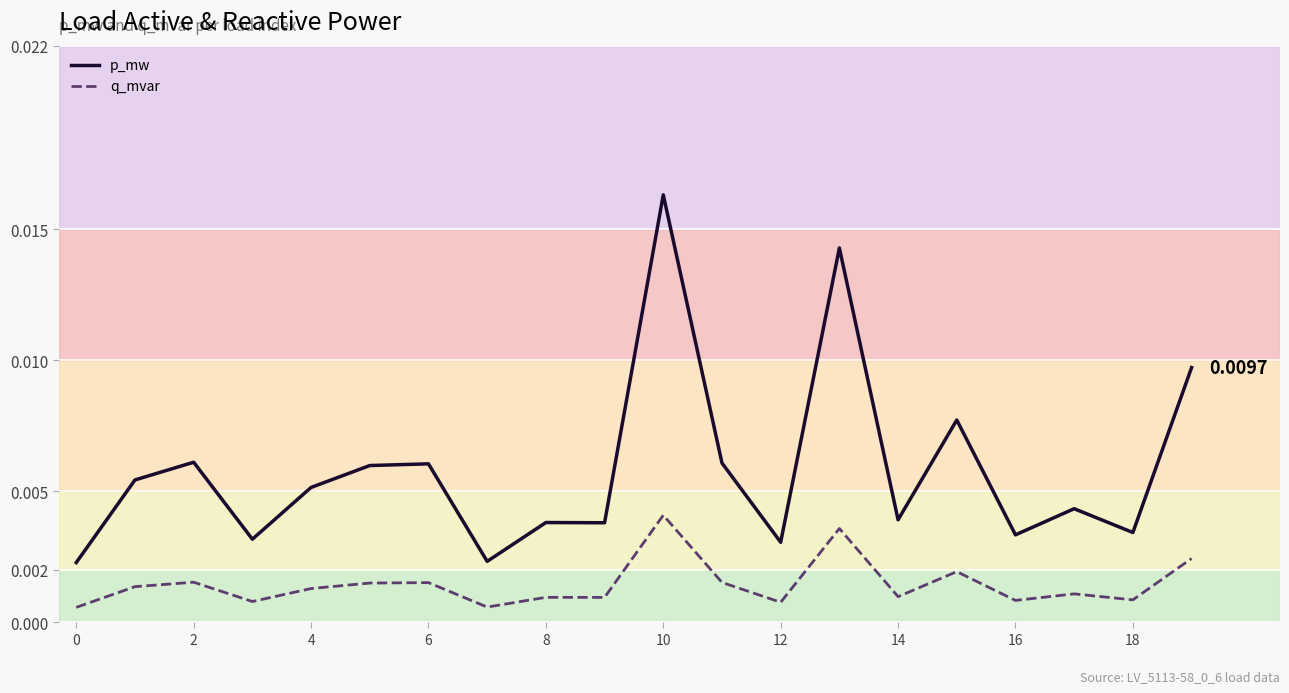

True or false: p_mw and q_mvar cross at least once.

False